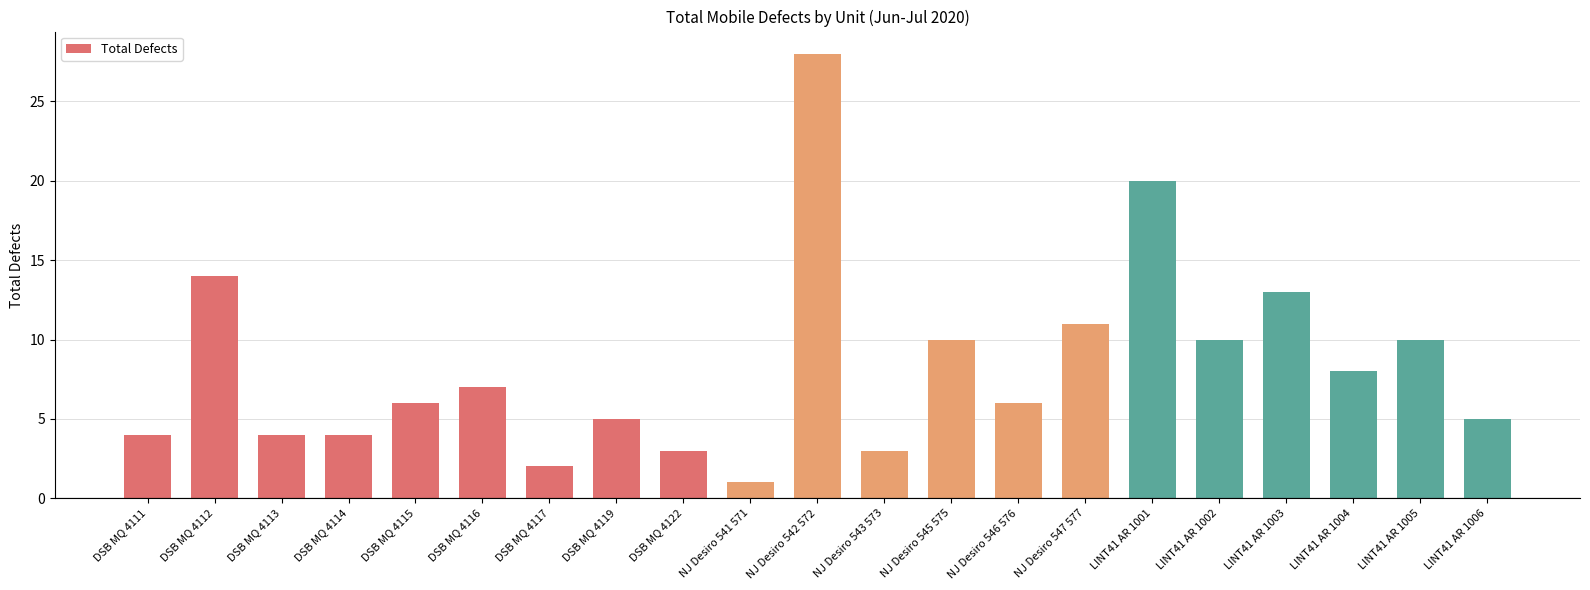

What is the difference between the values at LINT41 AR 1003 and DSB MQ 4111?

9